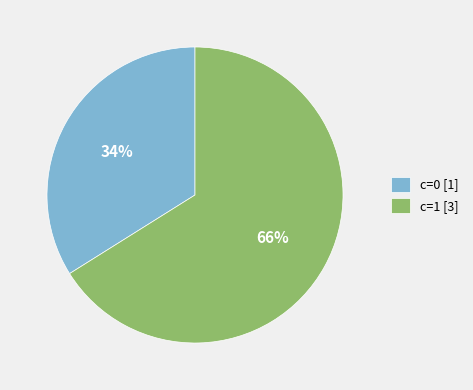

What is the ratio of the value at c=0 [1] to the value at c=1 [3]?

0.5